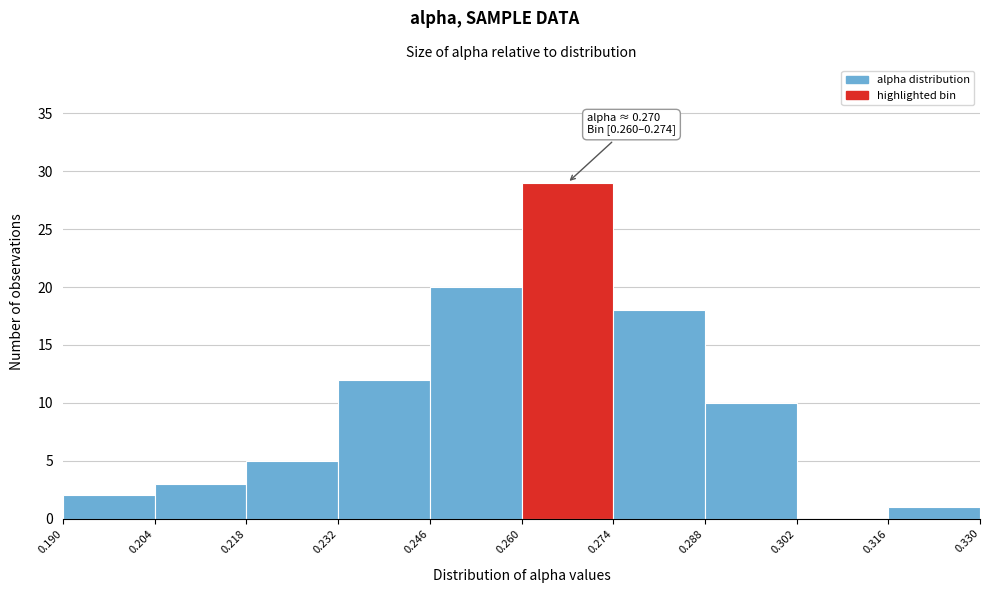

Over which range of the x-axis is the bar tallest?

0.260 to 0.274